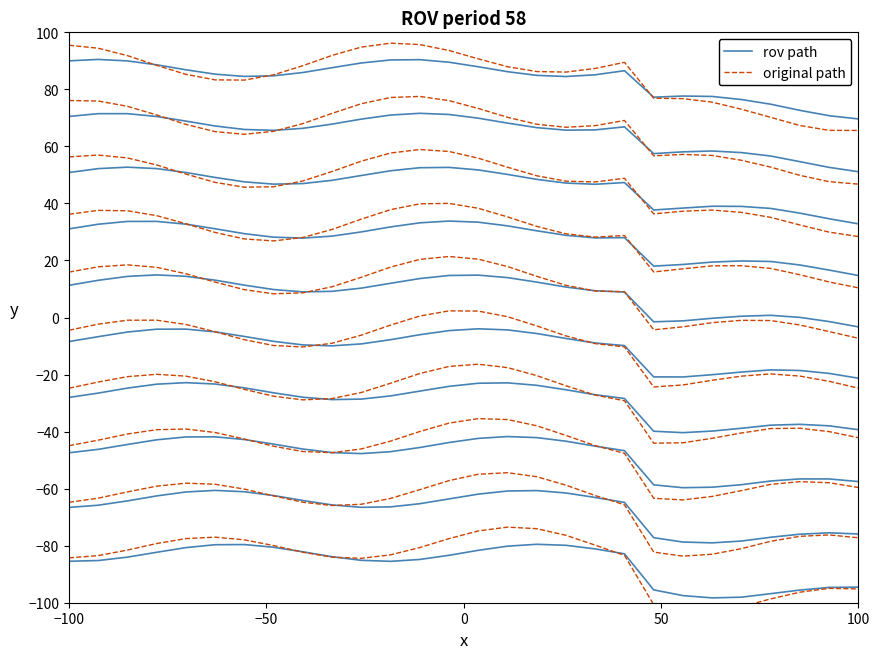

True or false: rov path and original path cross at least once.

True